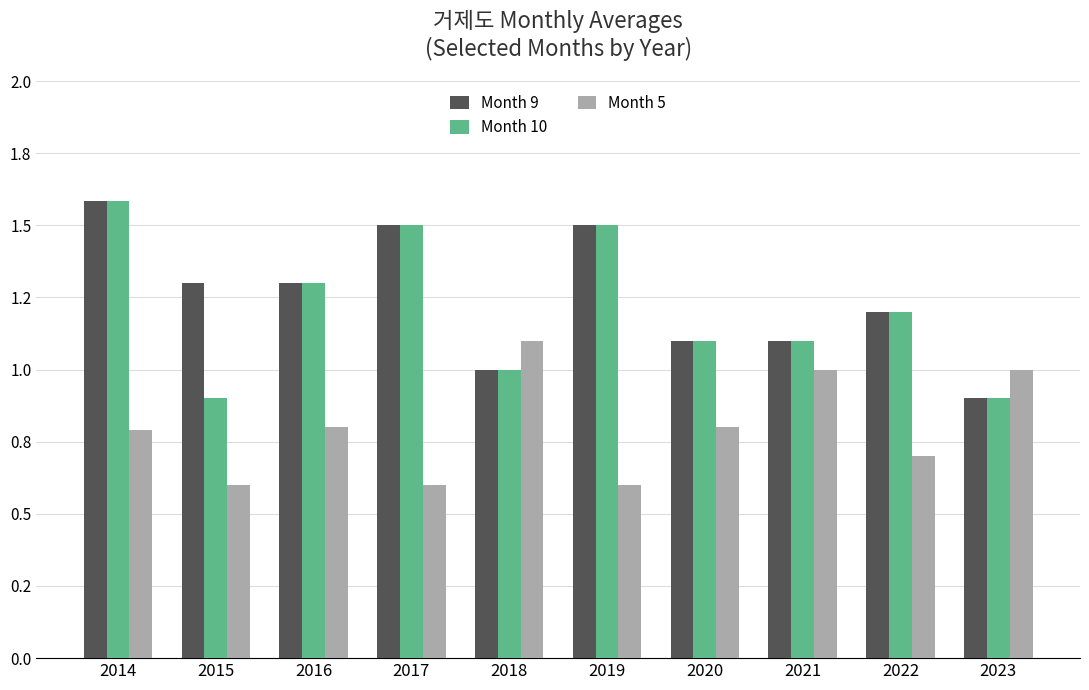

What is the value of the Month 5 bar at the 9th from the left?

0.7